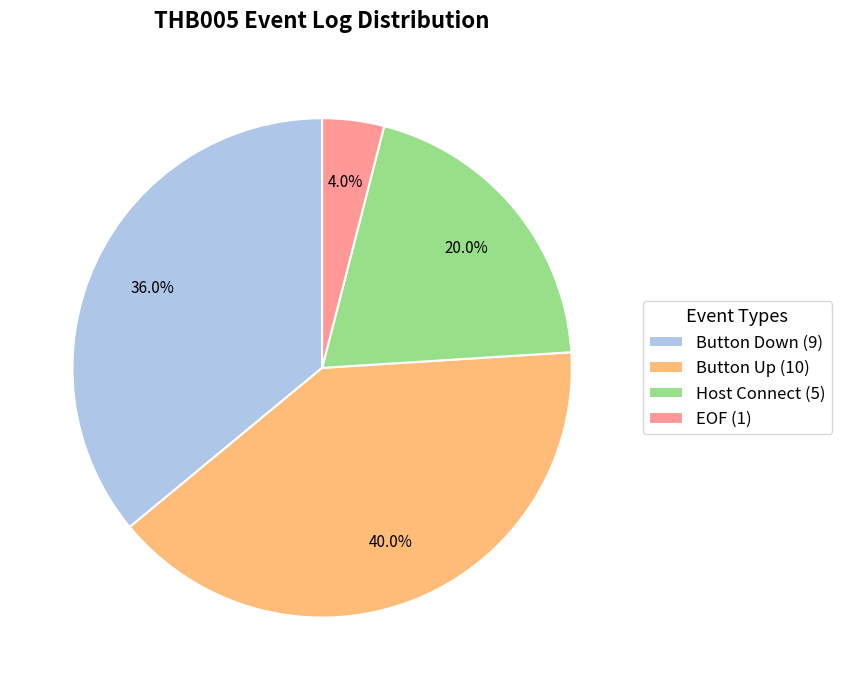

Between Button Up and Button Down, which is larger?

Button Up